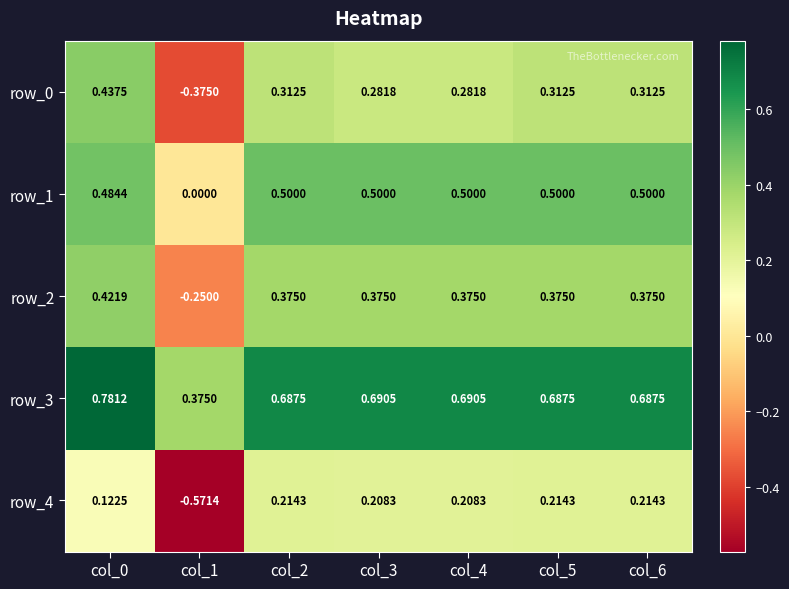

At which label does row_0 reach its peak?

col_0